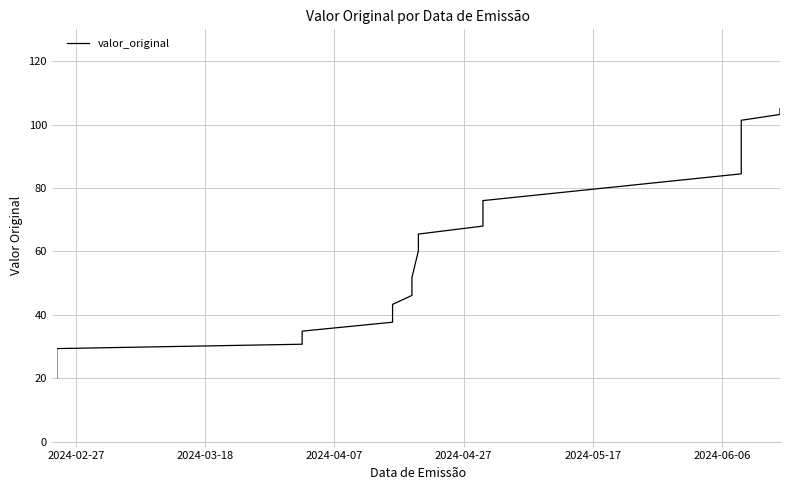

What is the value of the 26th point from the left?

69.1